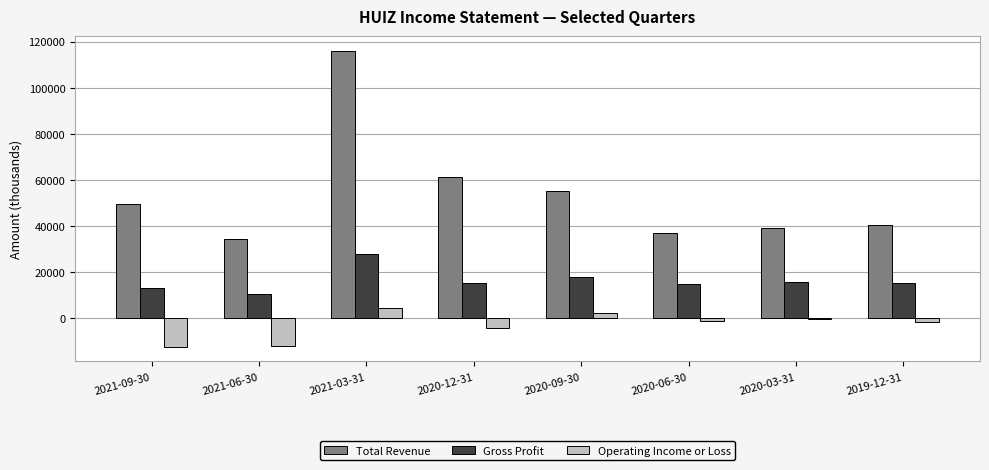

What is the label of the 8th bar from the right?

2021-09-30